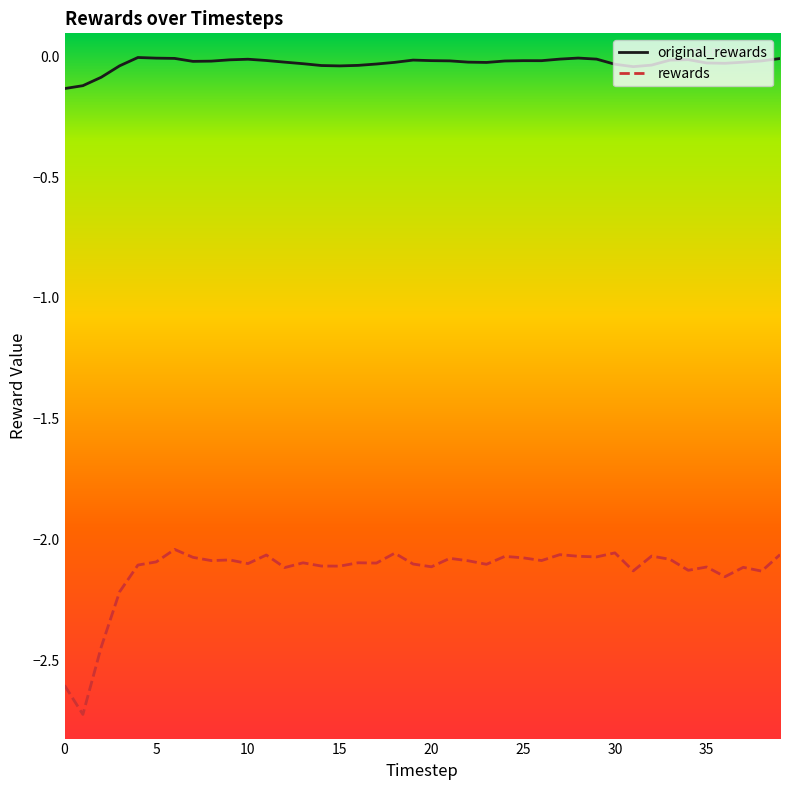

Which series has the largest total across all categories?

original_rewards